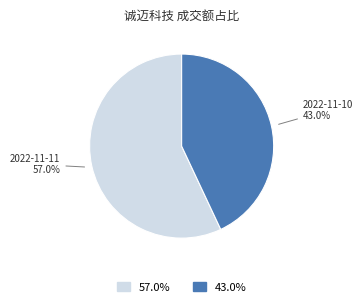

Does any single category account for the majority?

Yes